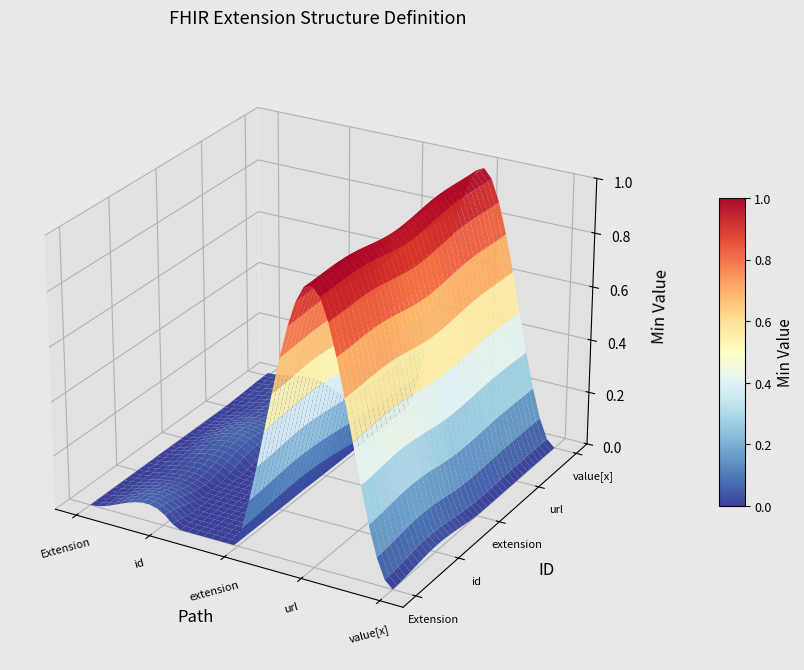

Which series has the largest total across all categories?

Extension